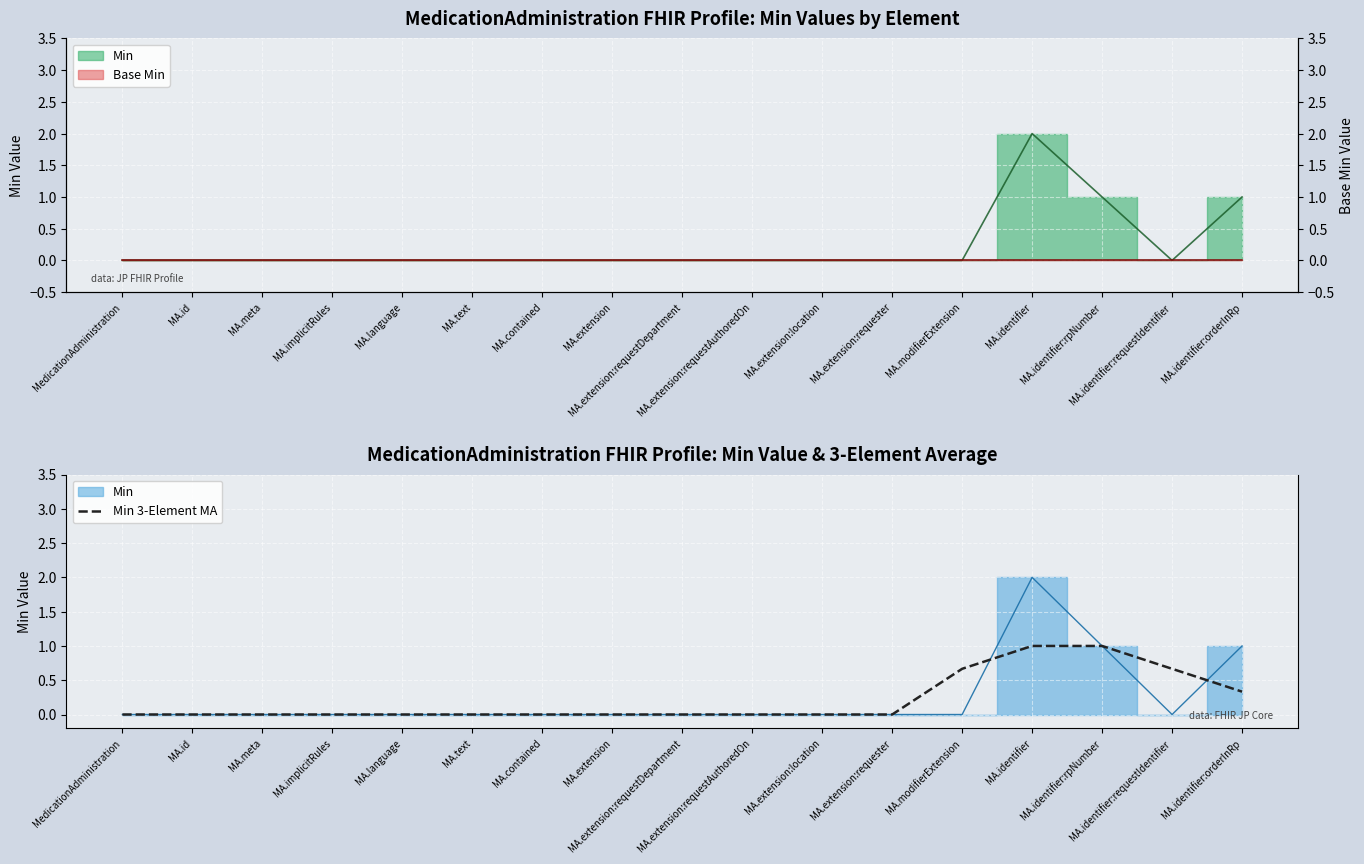

Count the values in the range 0 to 1.

17